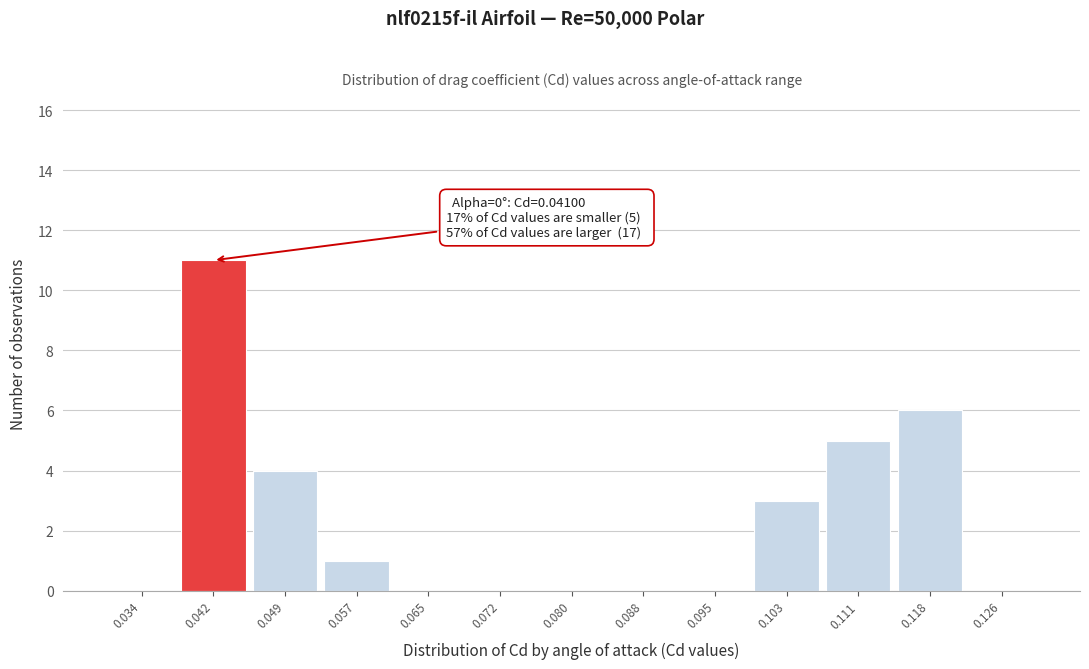

Which range on the x-axis has the tallest bar?

0.038 to 0.045